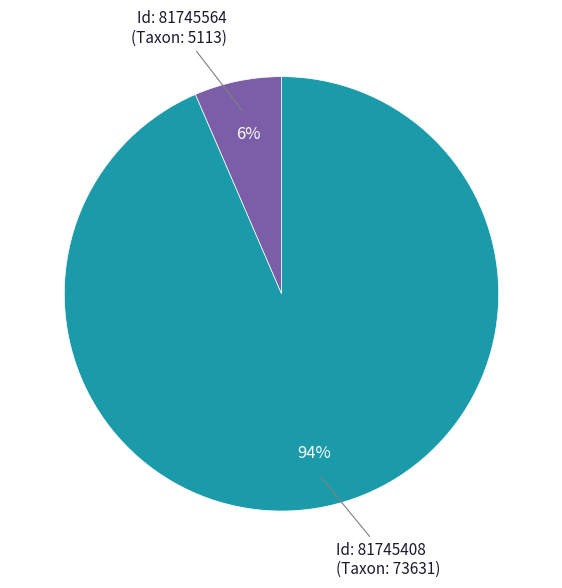

Which has a higher value, Id: 81745564 (Taxon: 5113) or Id: 81745408 (Taxon: 73631)?

Id: 81745408 (Taxon: 73631)